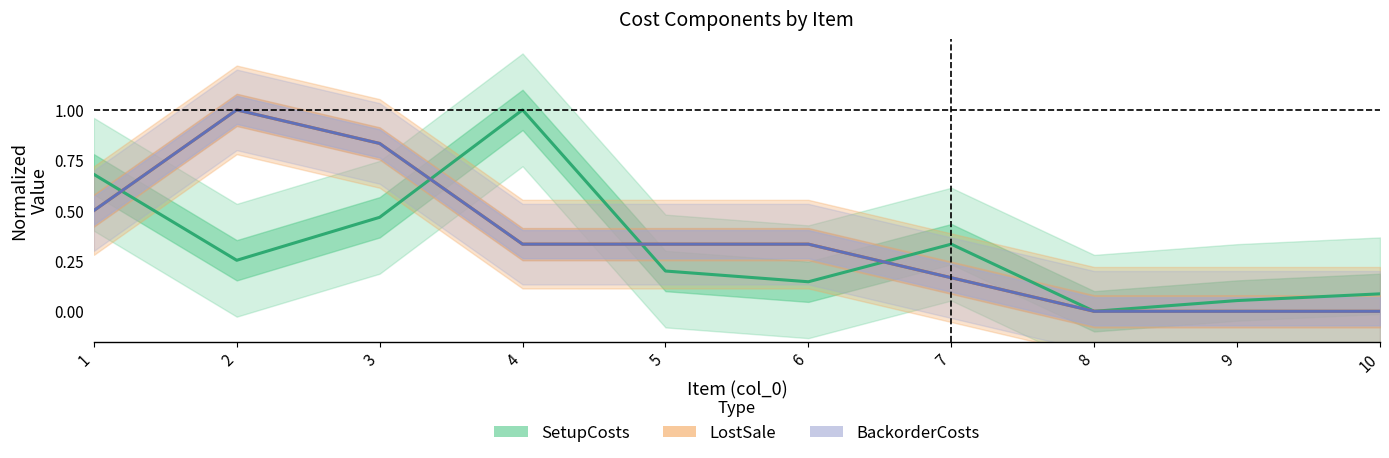

What value does the SetupCosts series have at 5?

0.2